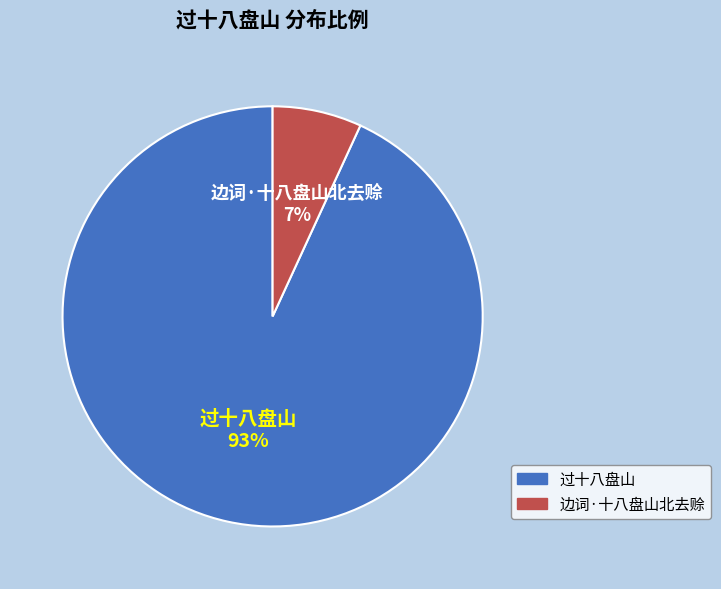

To the nearest percent, what is the difference between the 边词·十八盘山北去赊 and 过十八盘山 slice percentages?

86%